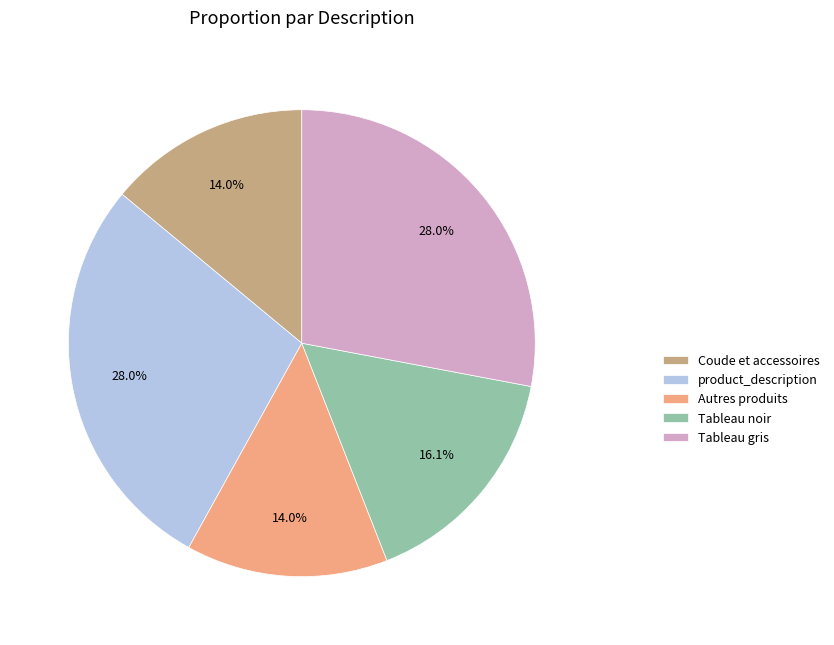

What is the total percentage of product_description and Tableau gris?

55.9%